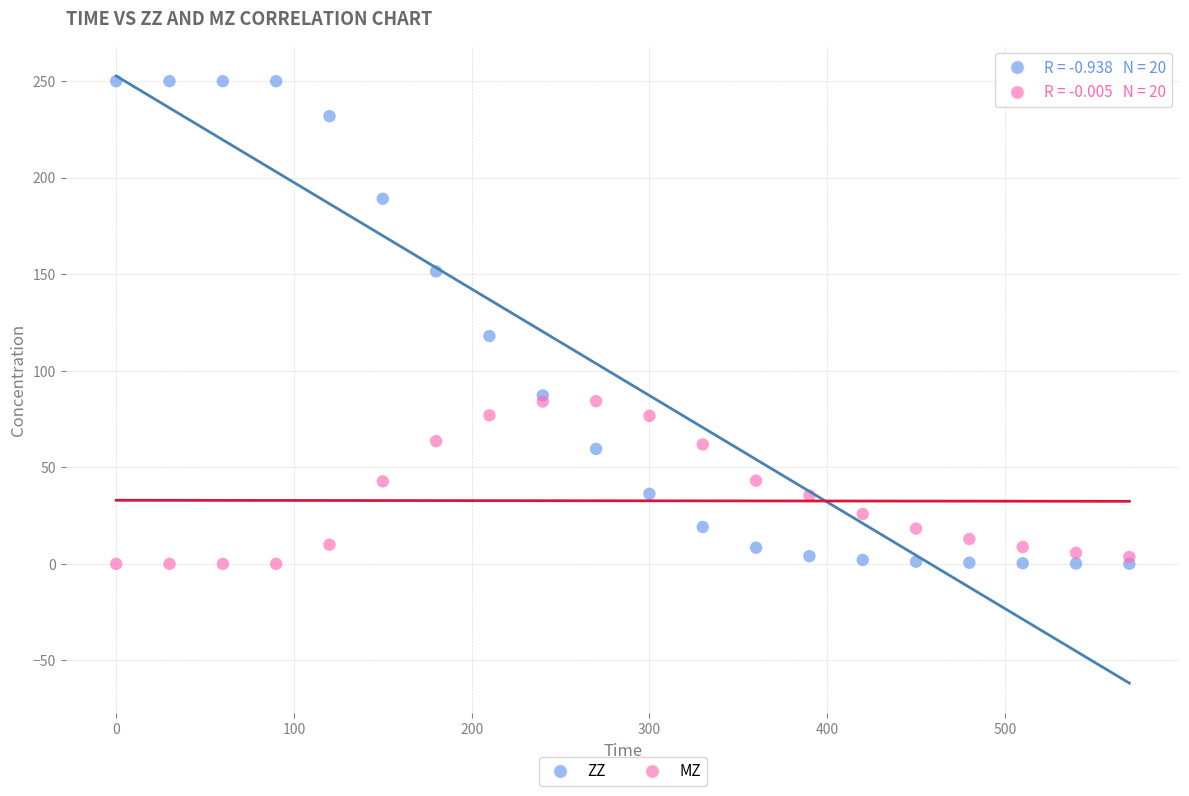

In the ZZ series, what Y value is closest to 125?

118.0